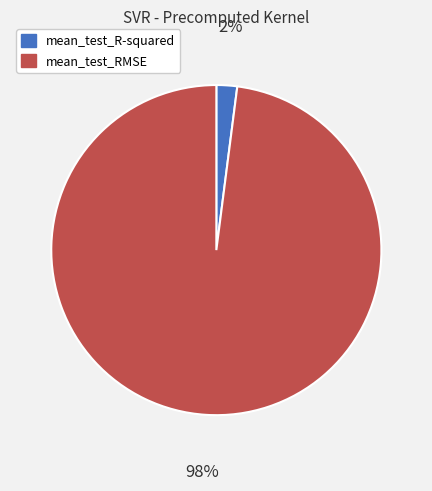

Between mean_test_R-squared and mean_test_RMSE, which is larger?

mean_test_RMSE